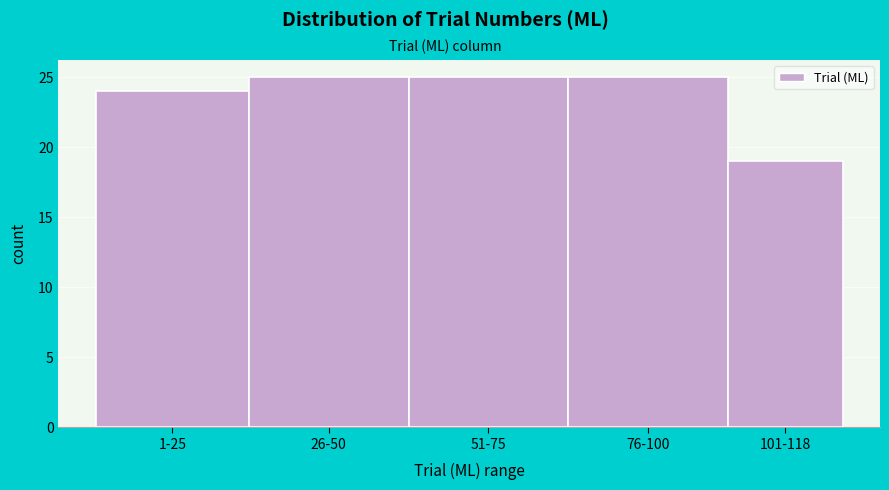

Reading right to left, transcribe all the data shown in this chart.

19	25	25	25	24